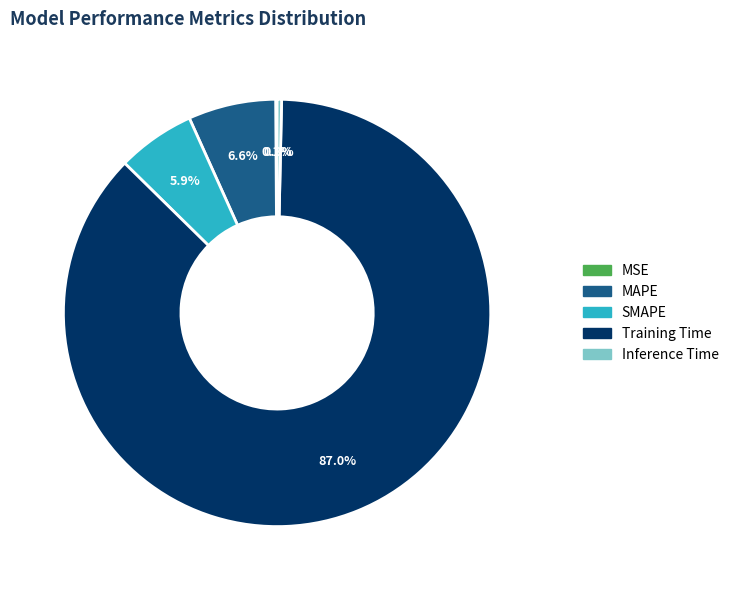

Which has a higher value, Training Time or Inference Time?

Training Time